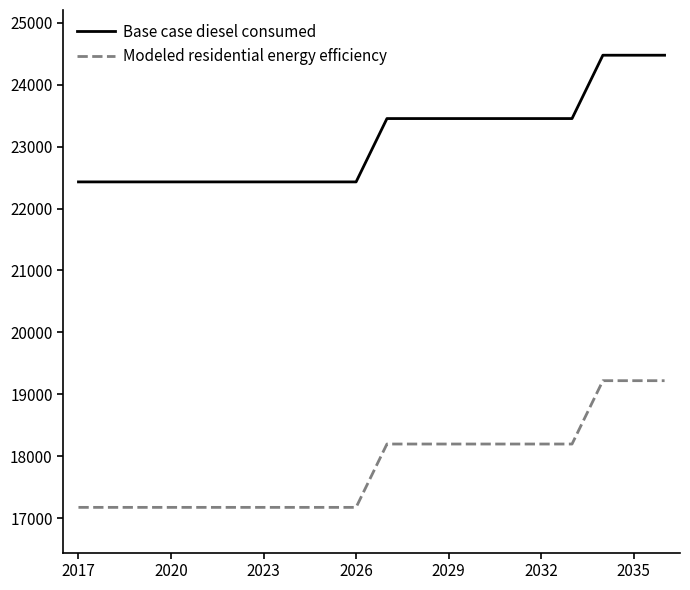

List the series in order of their overall mean, highest first.

Base case diesel consumed, Modeled residential energy efficiency